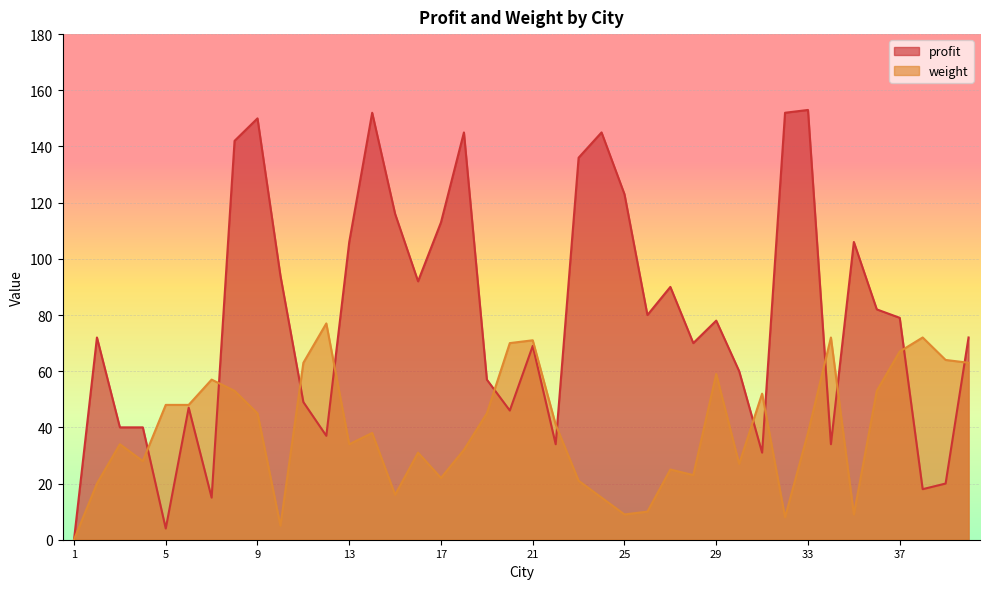

What is the greatest value displayed?

153